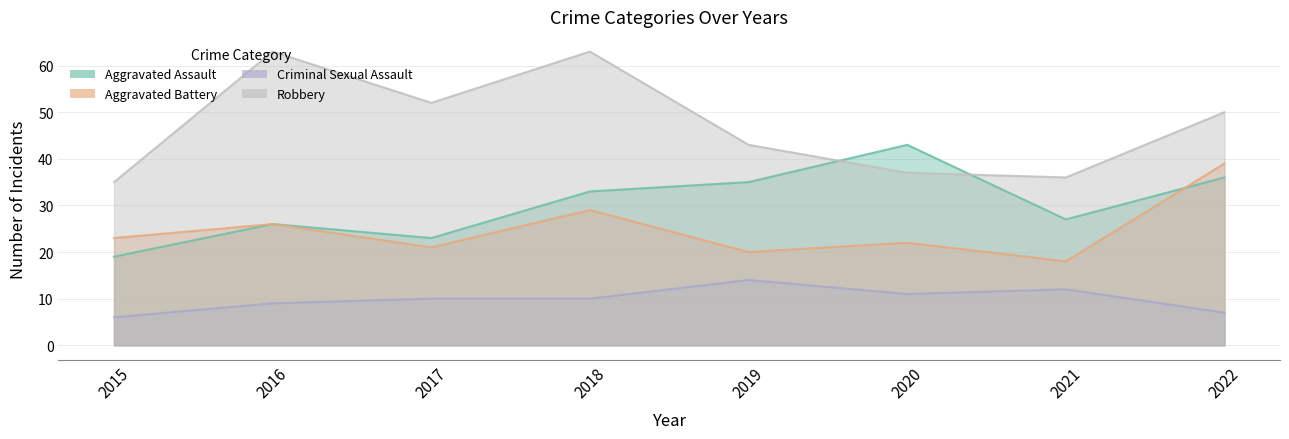

What is the value of the Aggravated Battery point at the 1st from the left?

23